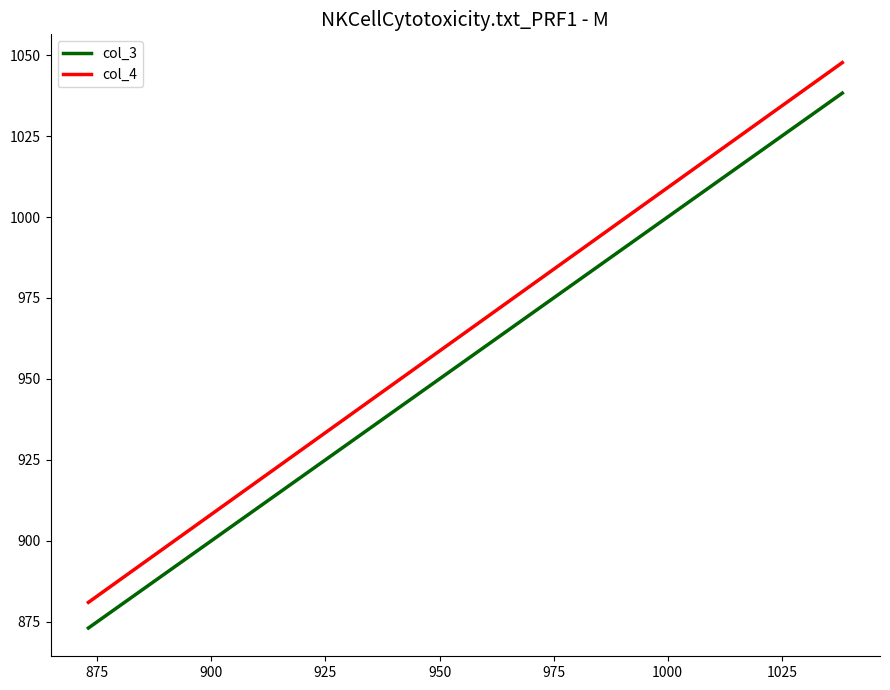

Which series has the largest total across all categories?

col_4